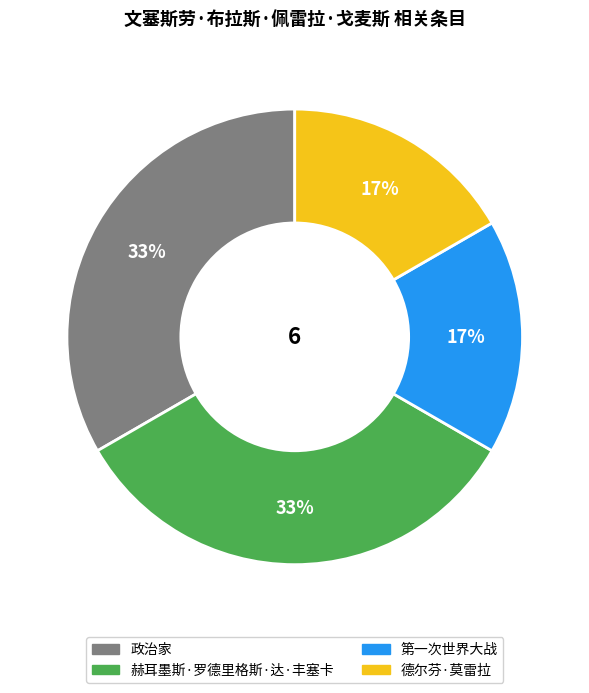

Approximately how many times larger is the value at 德尔芬·莫雷拉 compared to 第一次世界大战?

1.0